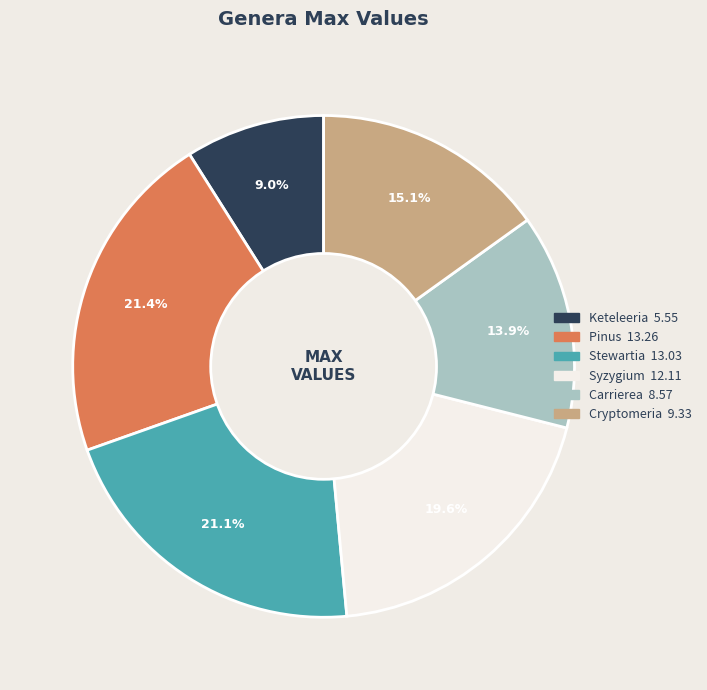

To the nearest percent, what percentage of the pie is Keteleeria?

9%